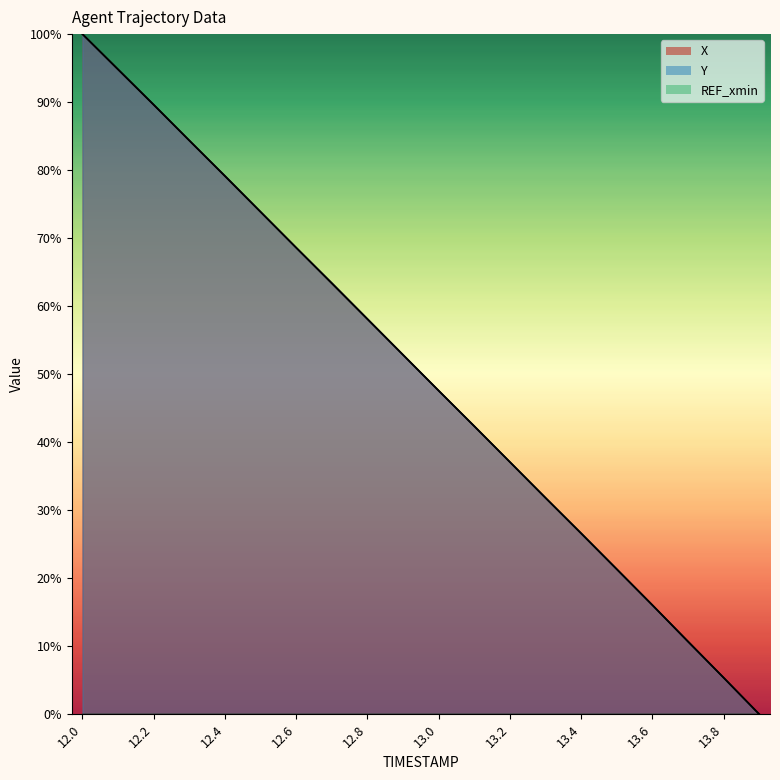

Where does the X series first go above 52?

12.0